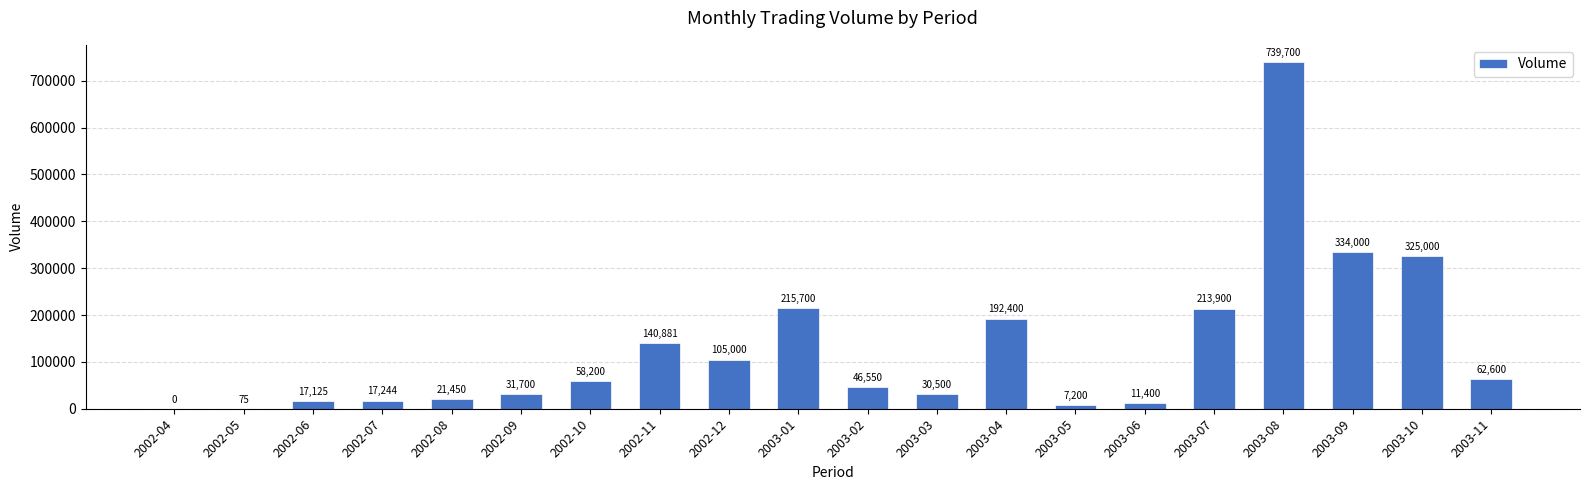

What is the sum of all values?

2570625